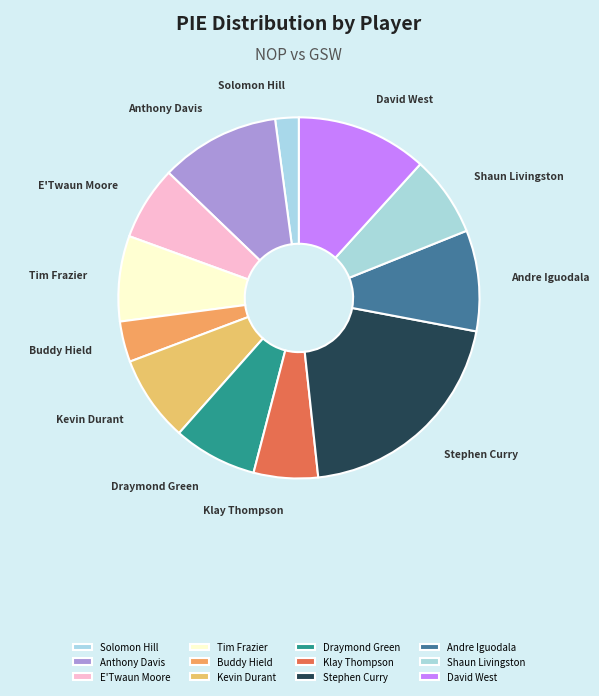

Does Draymond Green represent more than half of the total?

No